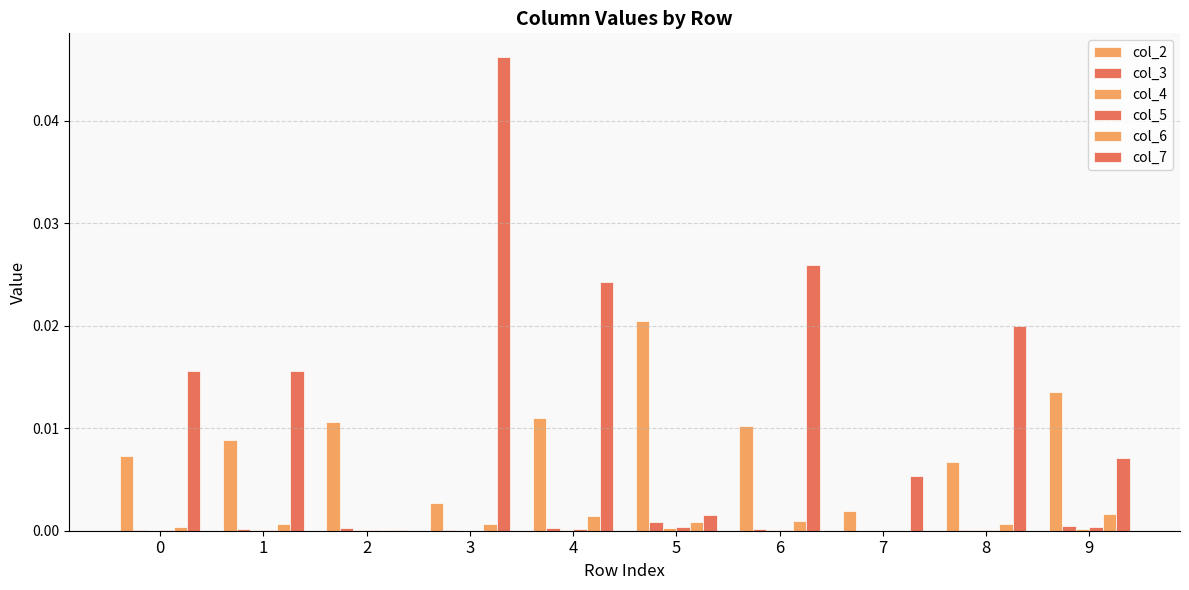

How many groups of bars are there?

10